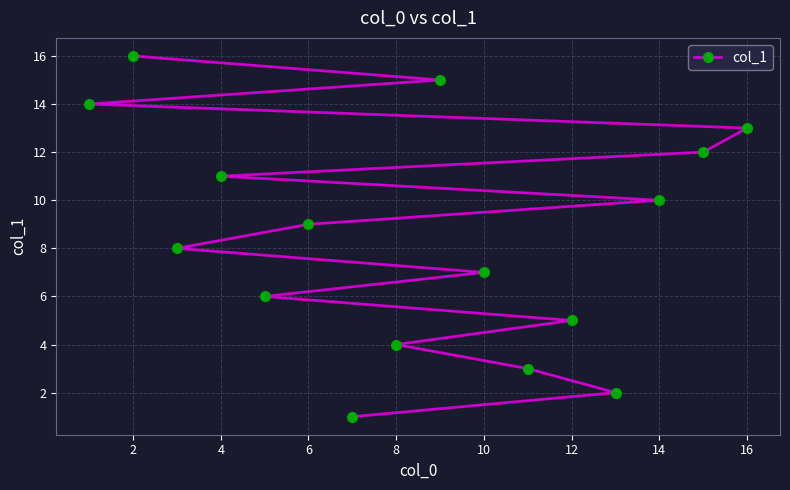

What is the sum of all values?

136